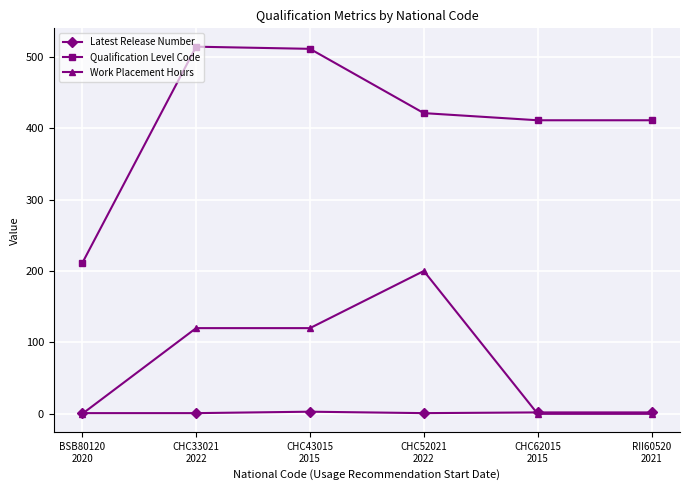

Which series has the widest spread of values?

Qualification Level Code